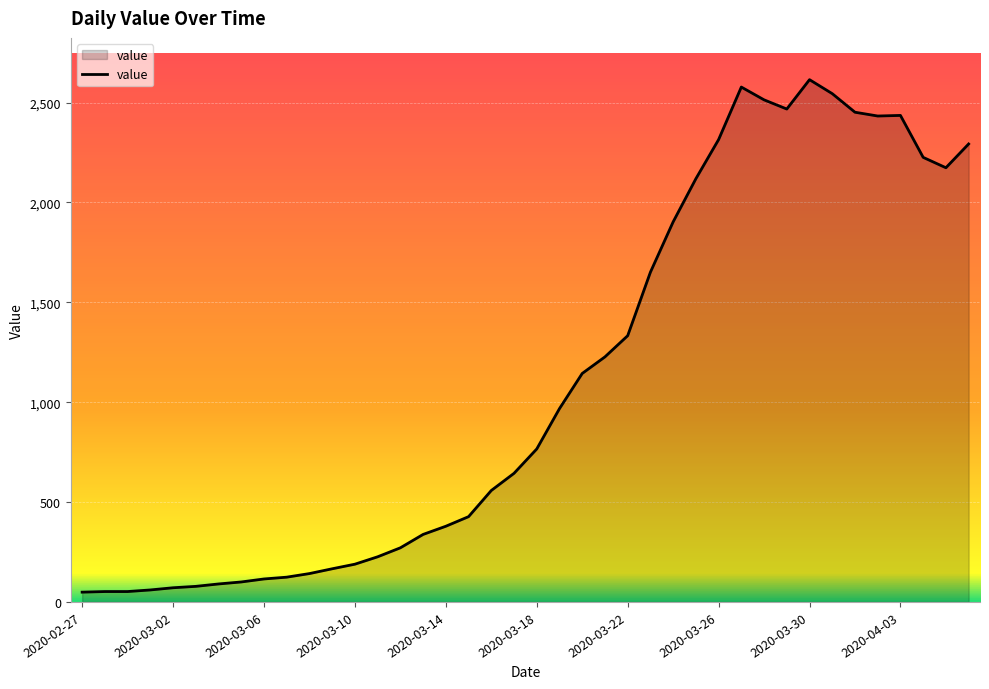

What is the difference between the maximum and second lowest values?

2563